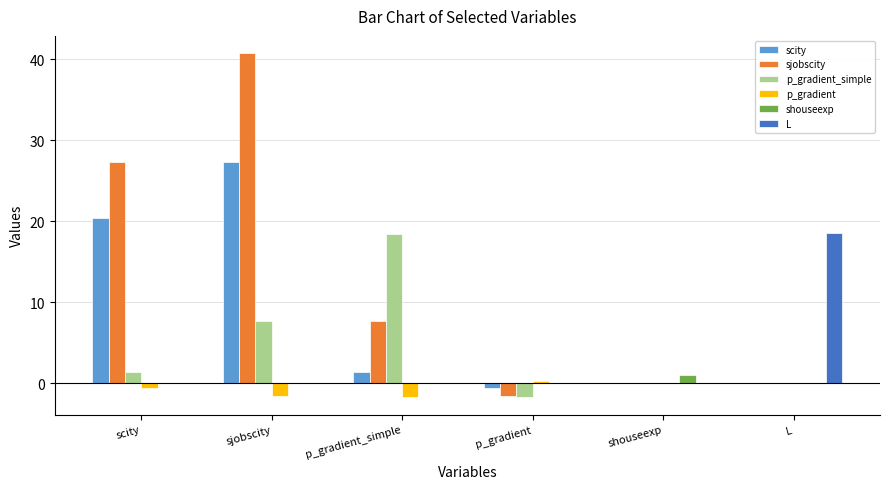

What is the greatest value displayed?

40.7